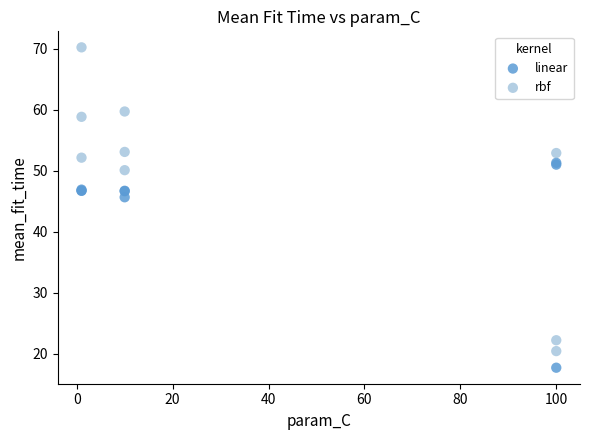

What is the X range (max minus min) for the scatter plot?

99.0